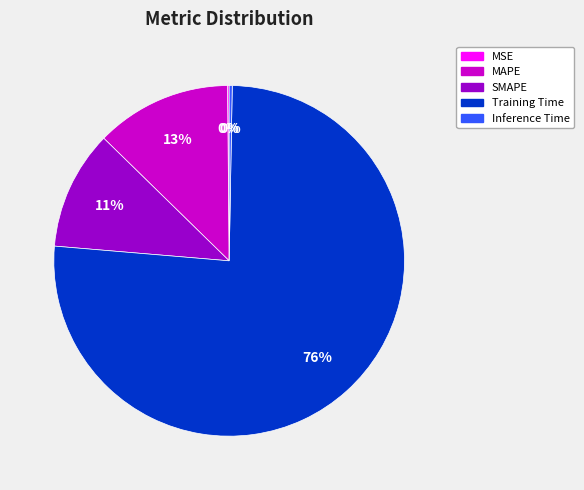

Which has a higher value, MAPE or SMAPE?

MAPE